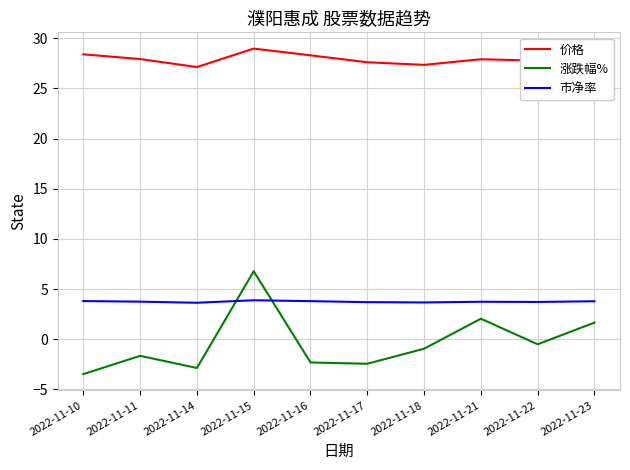

What is the difference between the second highest and second lowest values in the 涨跌幅% series?

4.9